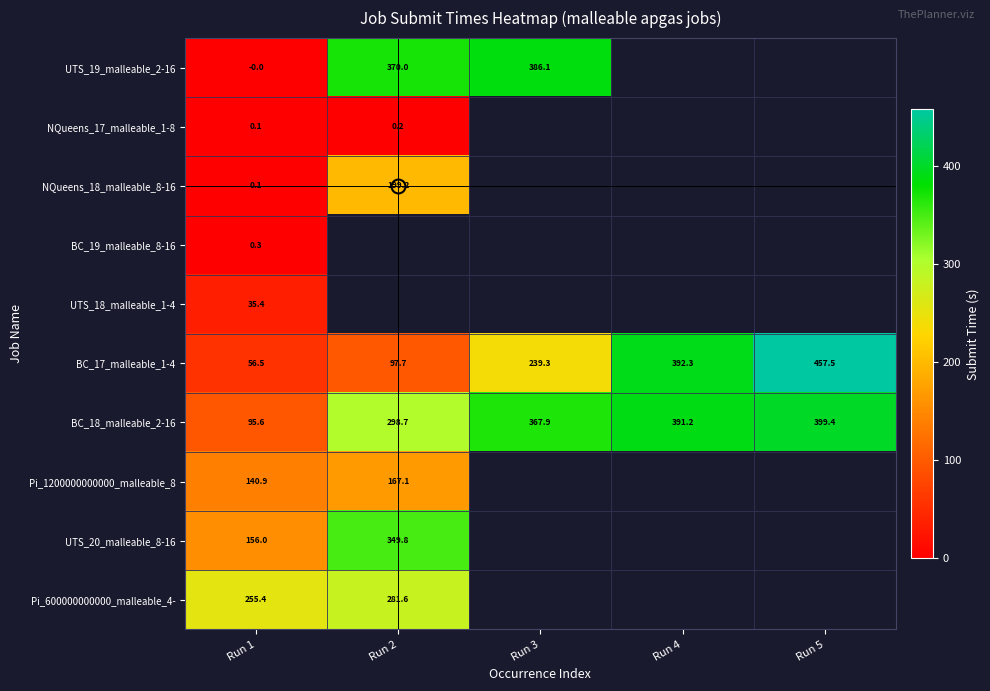

Which label corresponds to the largest value in the chart?

Run 5